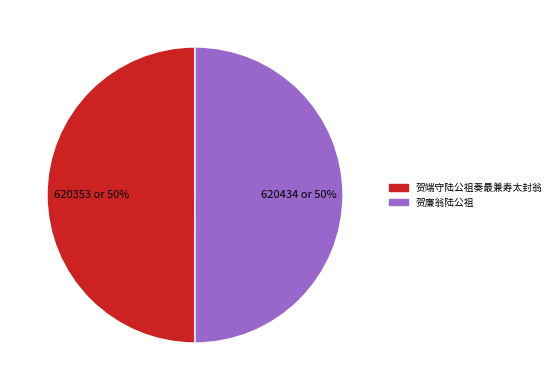

What is the ratio of the value at 贺端守陆公祖奏最兼寿太封翁 to the value at 贺廉翁陆公祖?

1.0